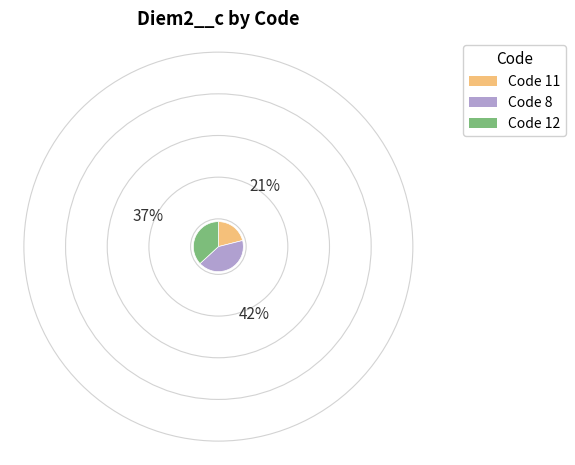

Is there a majority slice in this chart?

No